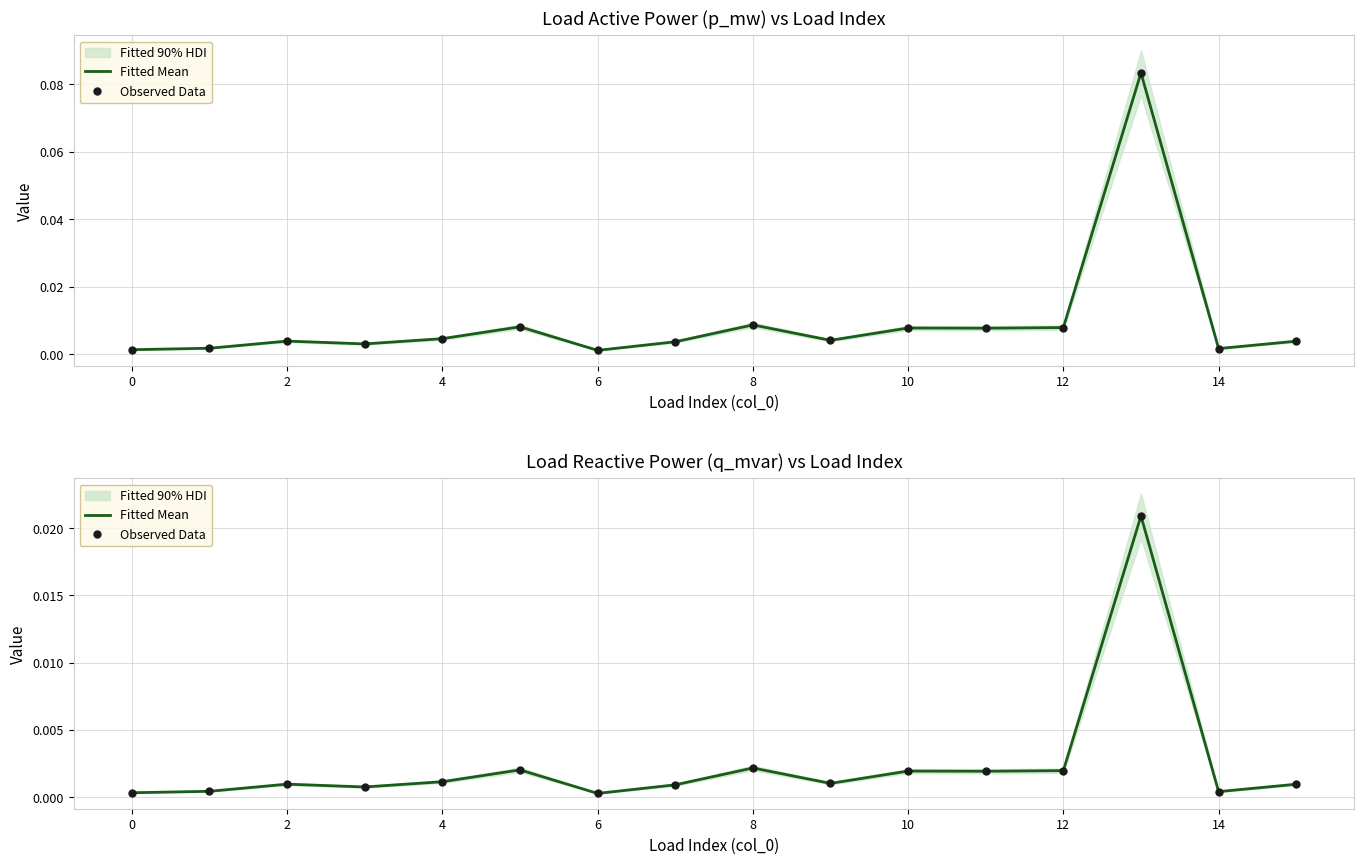

True or false: Fitted Mean and Observed Data intersect in this chart.

False